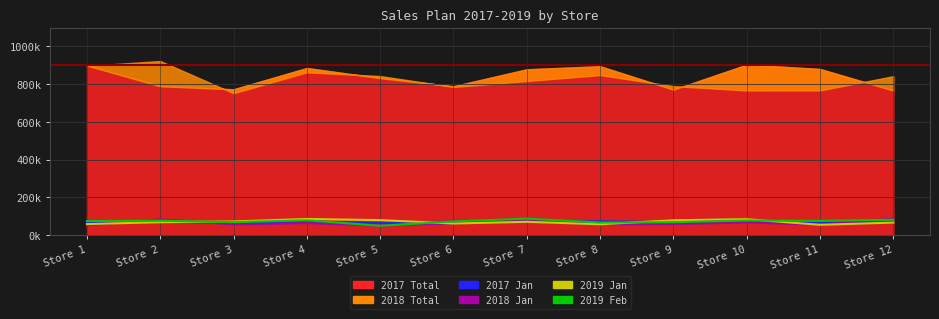

What is the value of the 2017 Jan point at the 2nd from the left?

70000